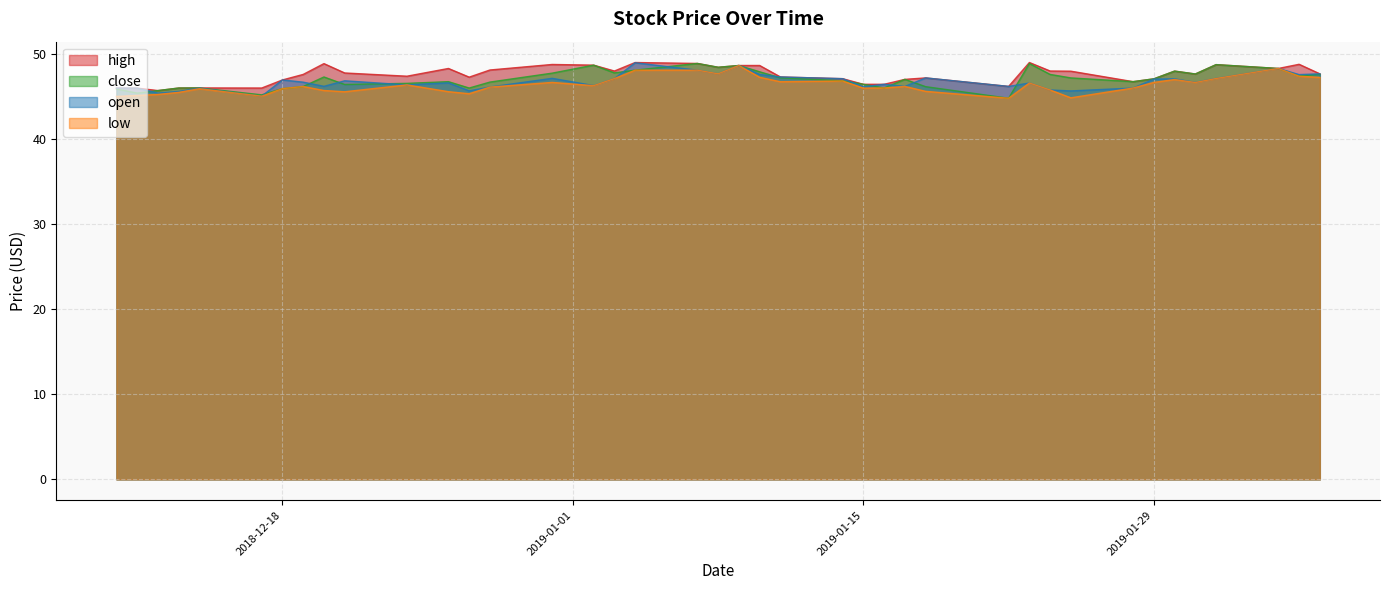

Is it true that open equals 46.2 at 2019-01-22?

True